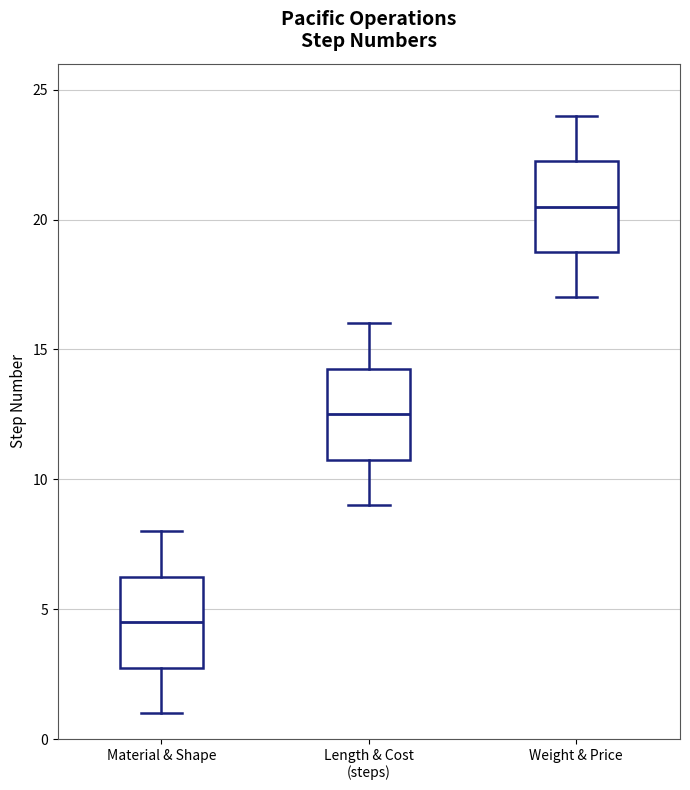

Where does the median line of the box for Weight & Price sit on the y-axis? The values are not printed on the chart, so give them approximately, as read against the axis.

20.5